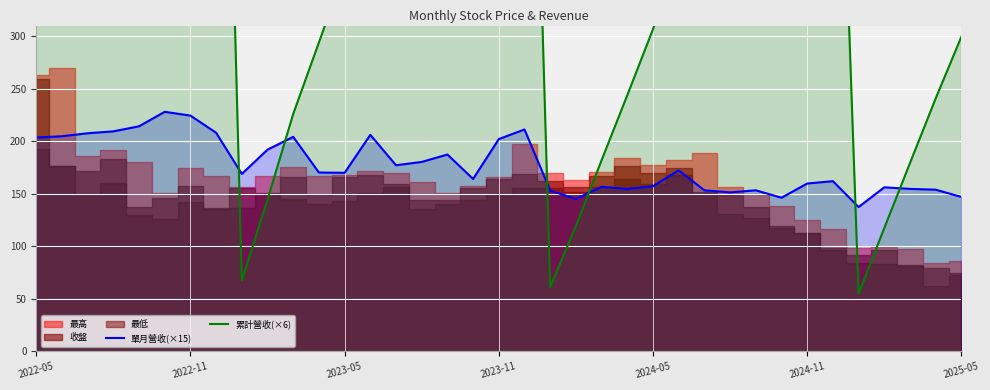

Does the chart display data point markers on the line(s)?

No